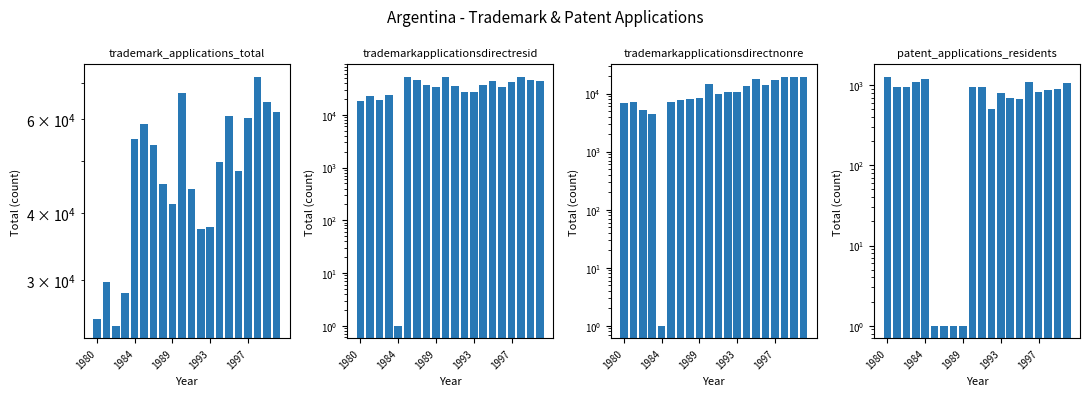

Which series changed the most between 1989 and 19?

trademark_applications_total